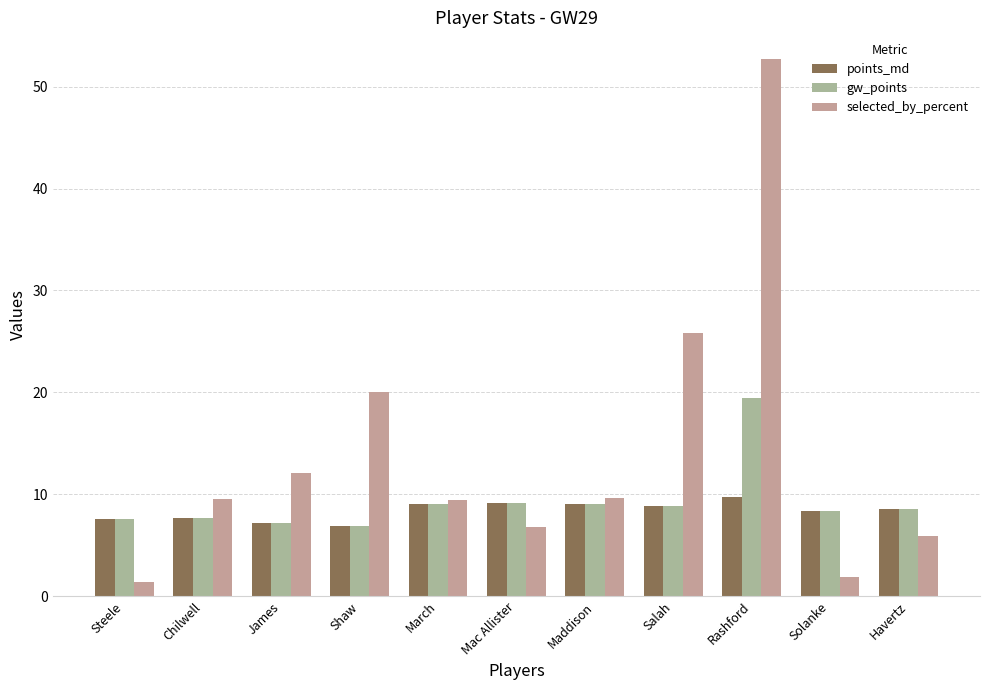

What is the sum of all selected_by_percent values?

155.1